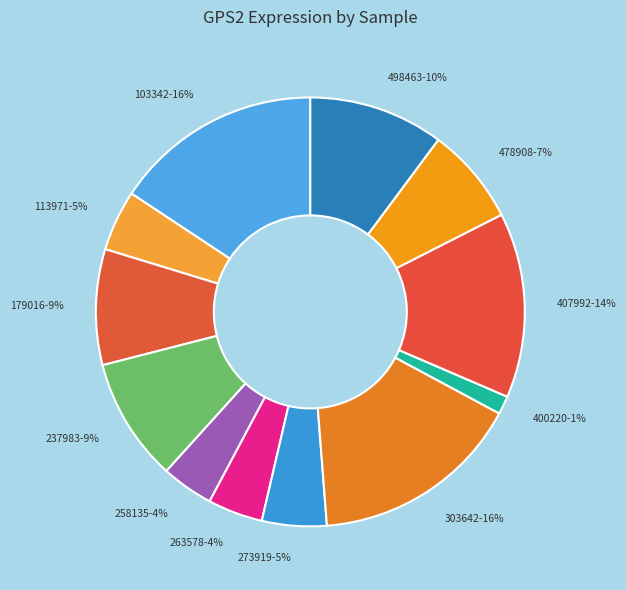

Do 400220 and 407992 together represent more than half of the pie?

No